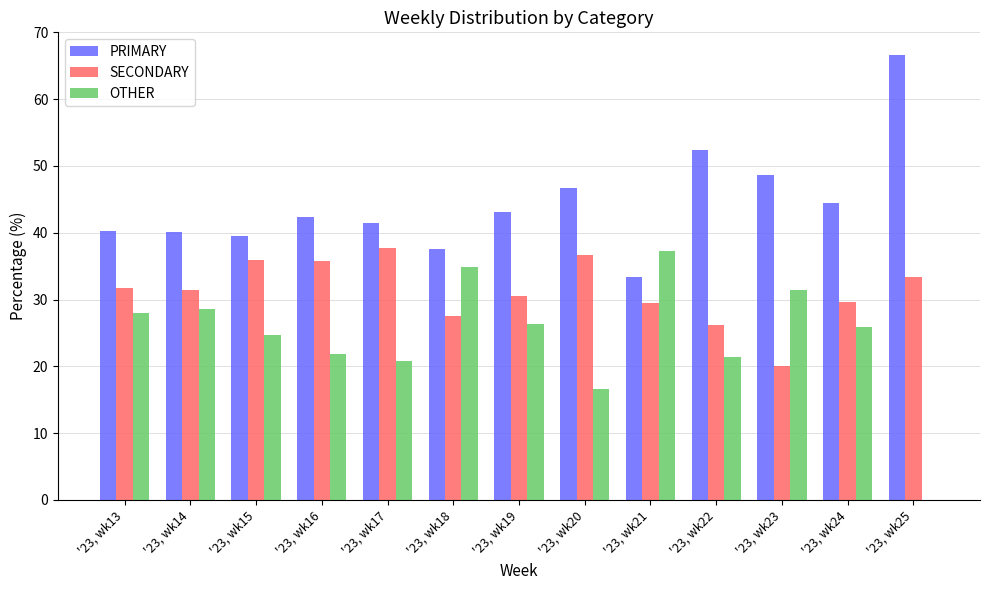

True or false: OTHER has a value of 31.4 at '23, wk23.

True